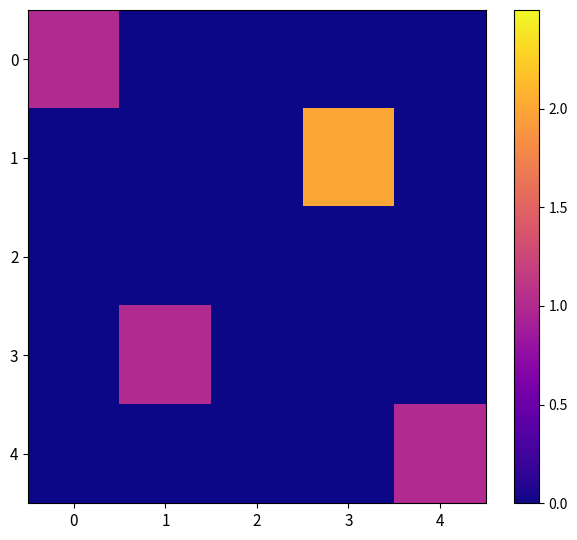

Reading right to left, extract all data points from this chart.

0: 4=0	3=0	2=0	1=0	0=1
1: 4=0	3=2	2=0	1=0	0=0
2: 4=0	3=0	2=0	1=0	0=0
3: 4=0	3=0	2=0	1=1	0=0
4: 4=1	3=0	2=0	1=0	0=0